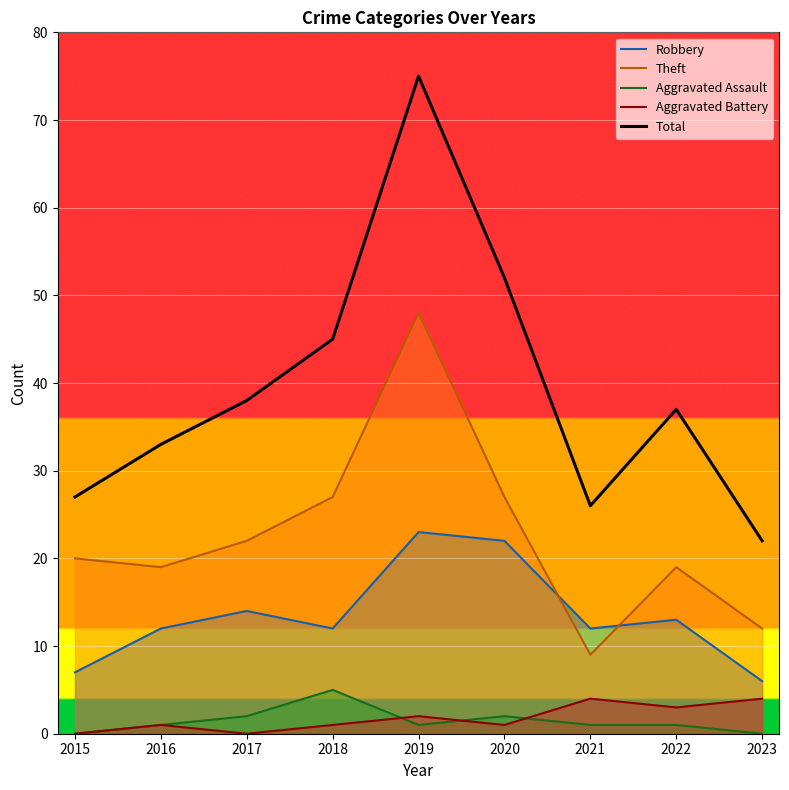

In Theft, how many points are higher than both neighbors (excluding endpoints)?

2